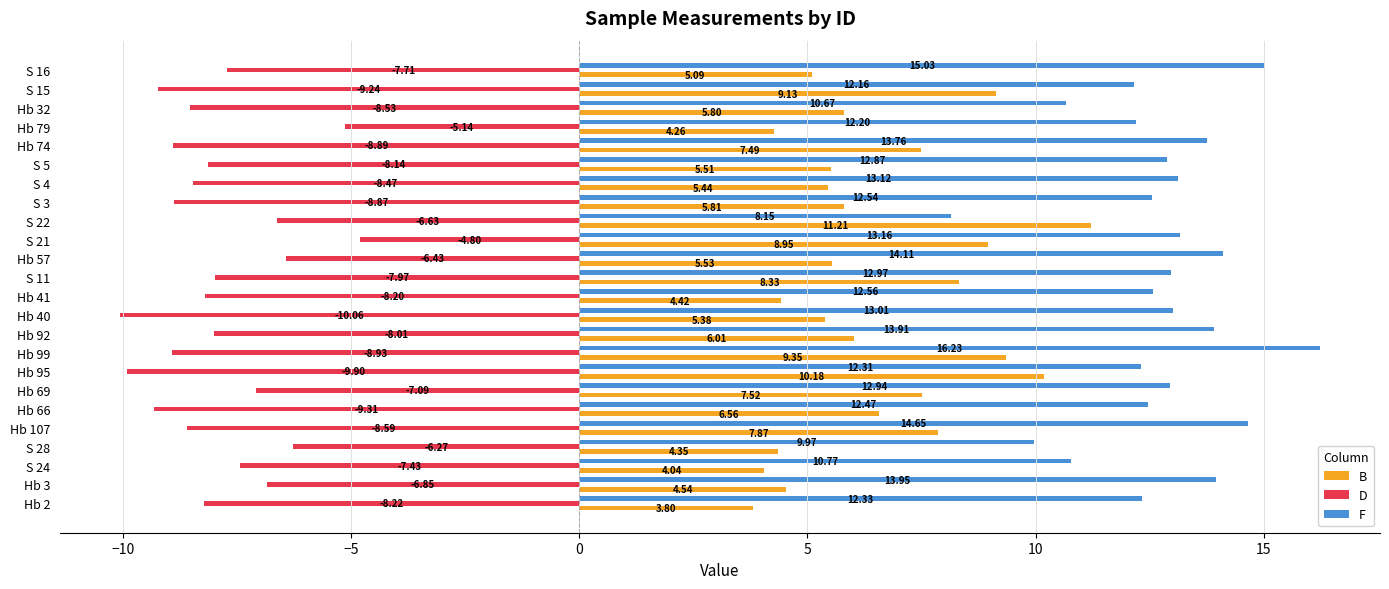

Which series has the widest spread of values?

F